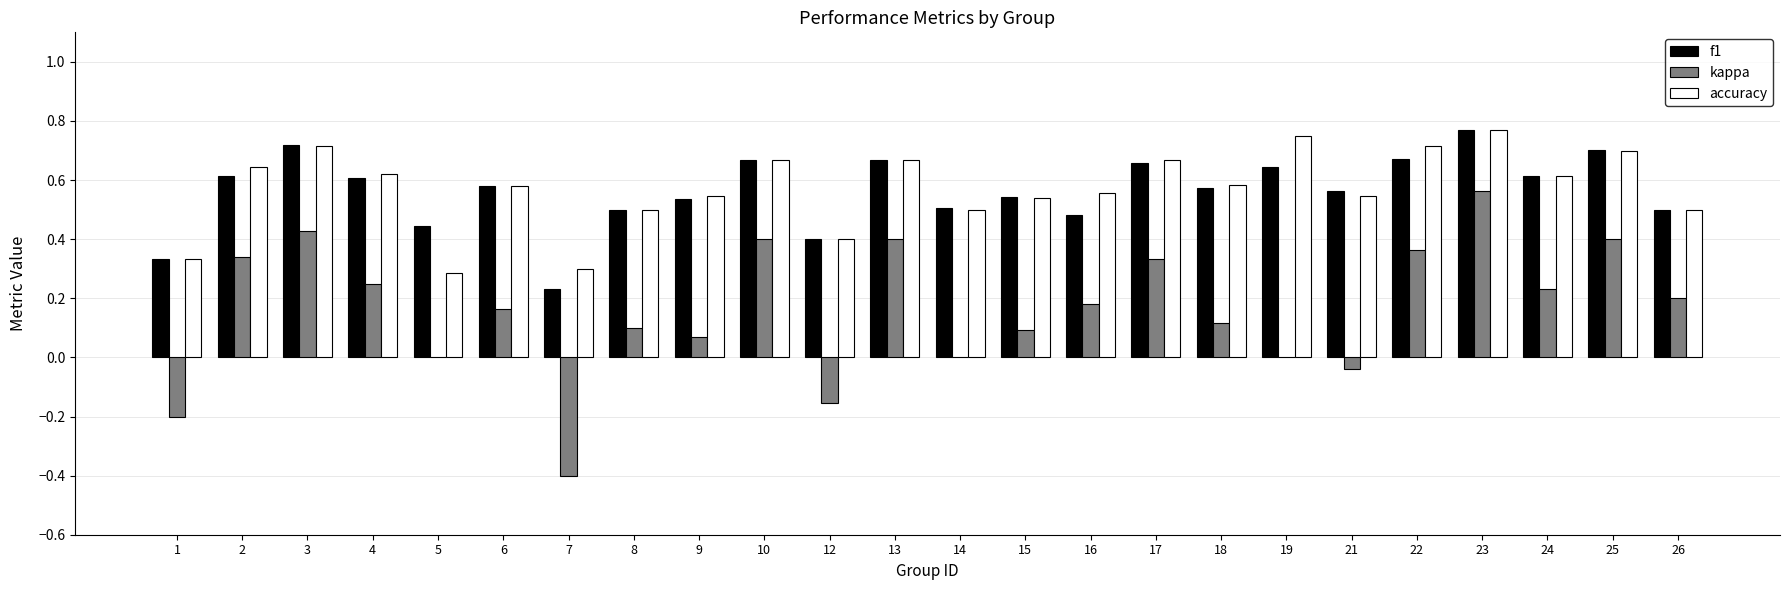

Between 2 and 9, which series saw the biggest shift?

kappa